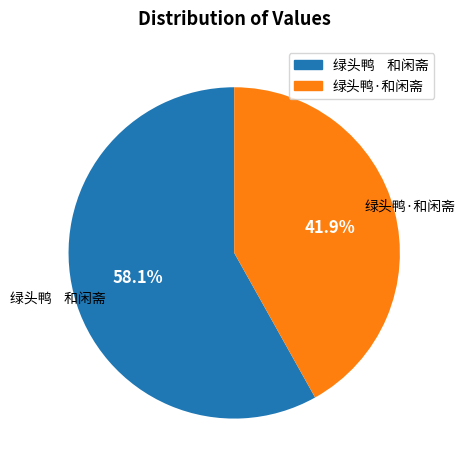

What is the smallest slice in the pie chart?

绿头鸭·和闲斋